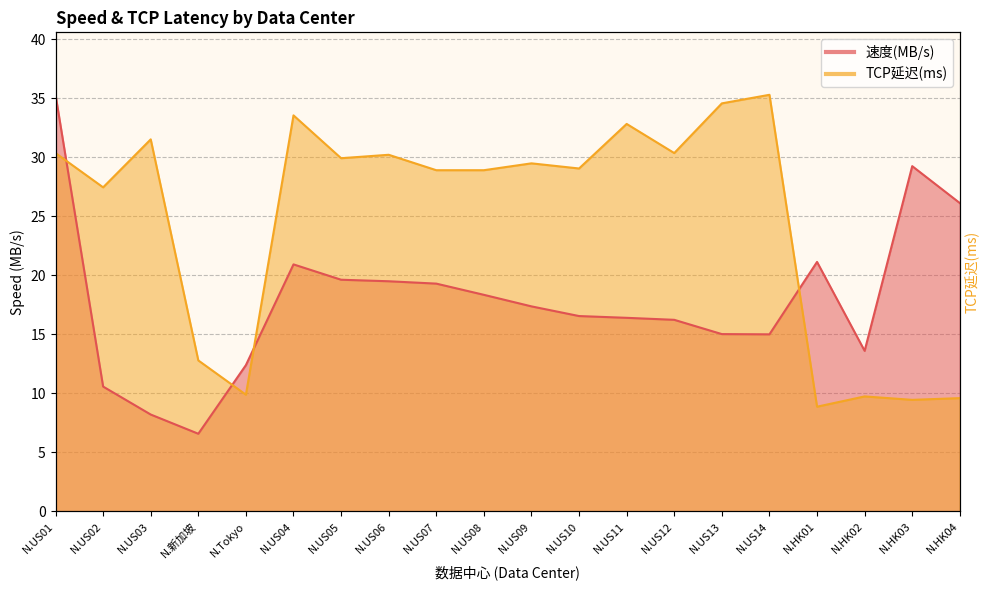

Which series ends up on top after the final intersection of TCP延迟(ms) and 速度(MB/s)?

速度(MB/s)